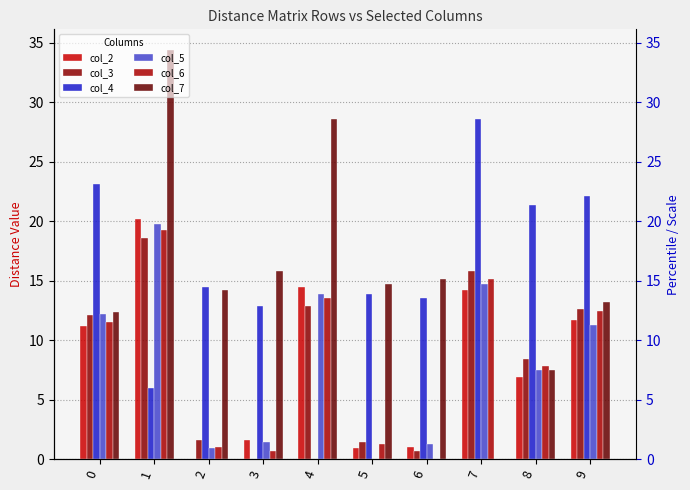

What is the value of the col_7 bar at the 10th from the left?

13.2